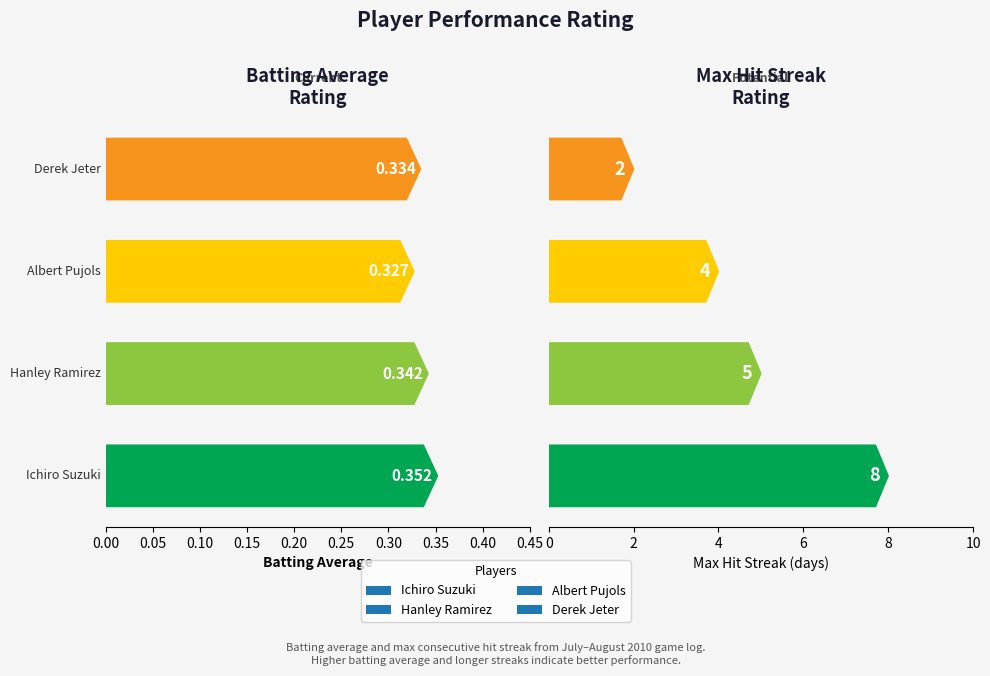

At which label is Batting Average1 closest to 0?

Albert Pujols